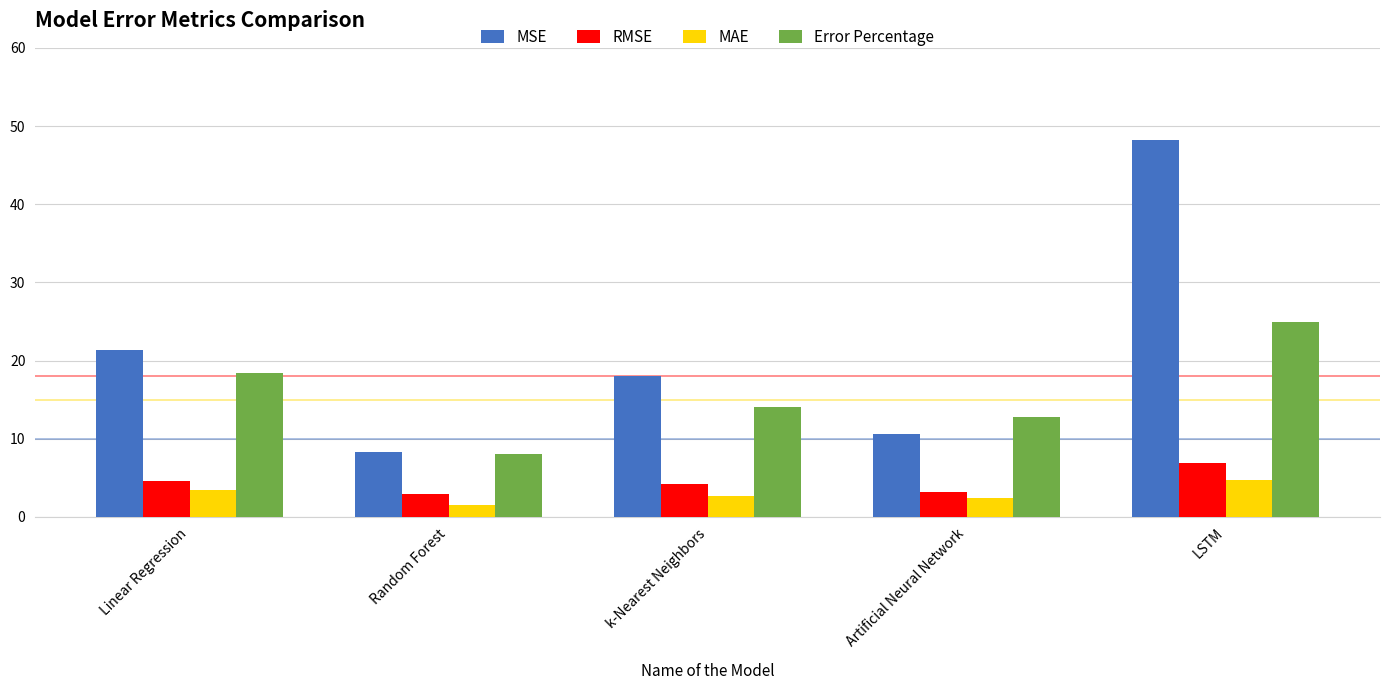

What is the value of the Error Percentage bar at the 1st from the left?

18.4